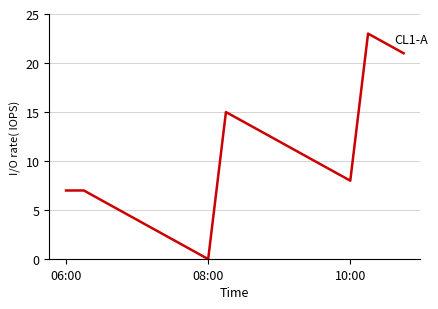

What is the difference between the maximum and minimum values?

23